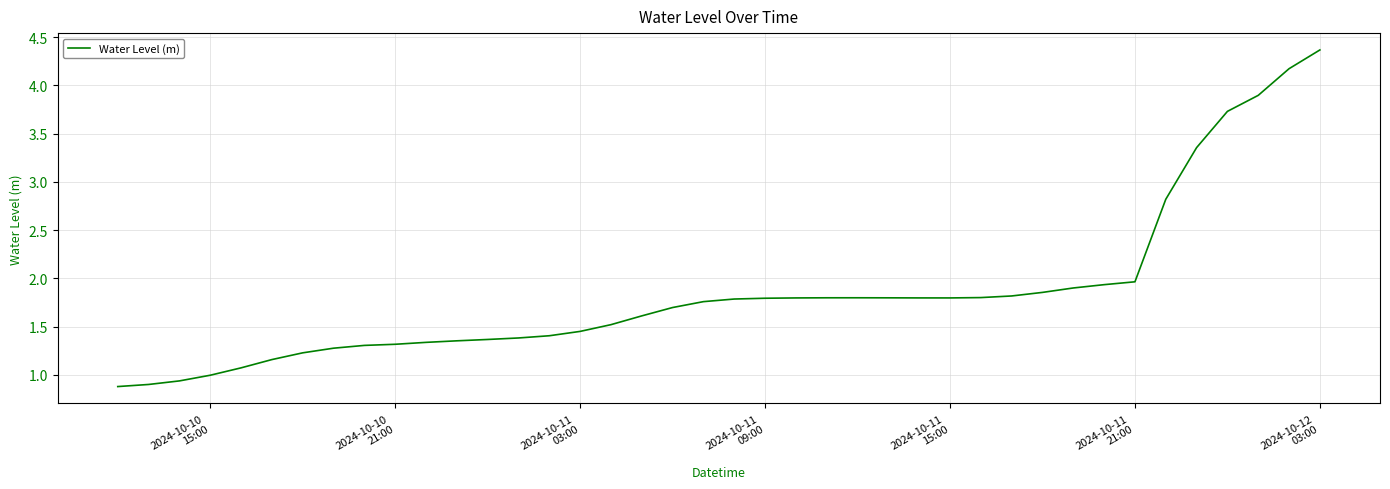

What is the maximum value shown in the chart?

4.4